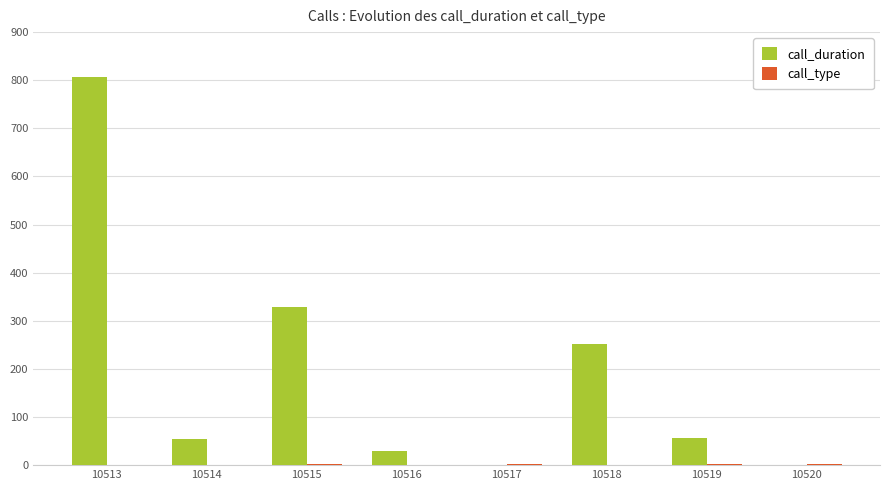

Is it true that call_duration equals -549 at 10517?

False